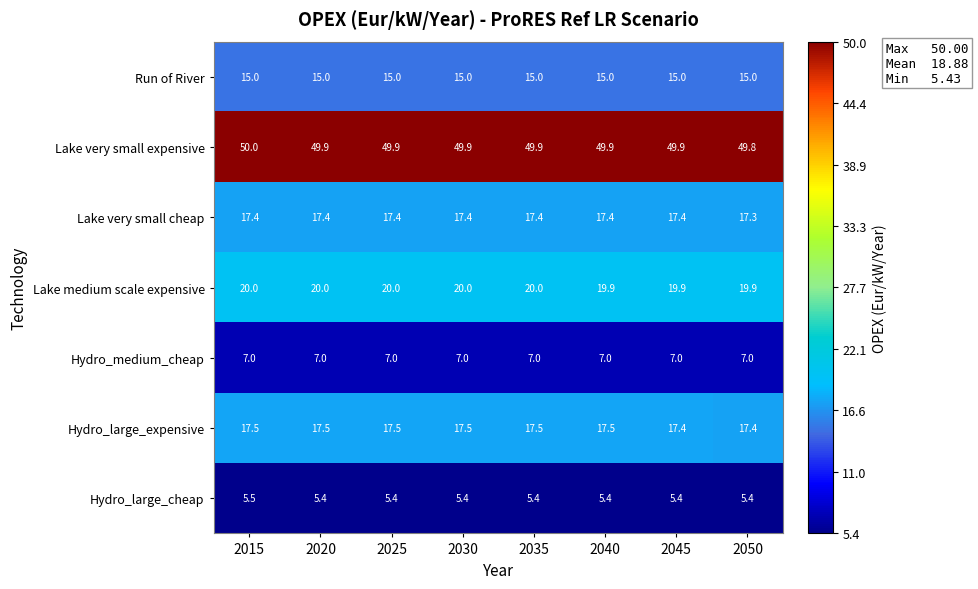

What is the highest value of the Lake very small cheap series?

17.4